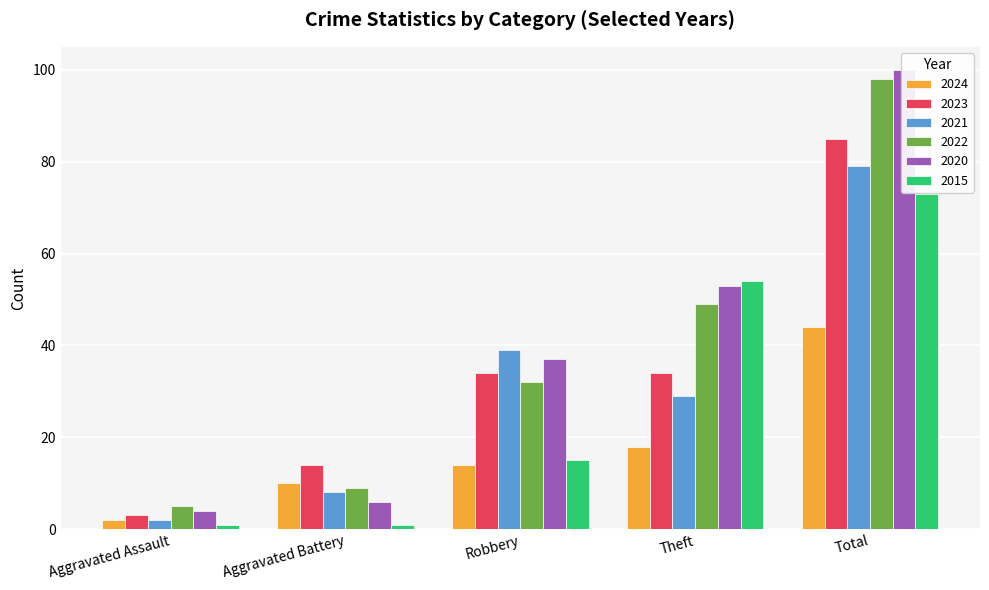

What is the difference between the 2024 values at Aggravated Battery and Total?

34